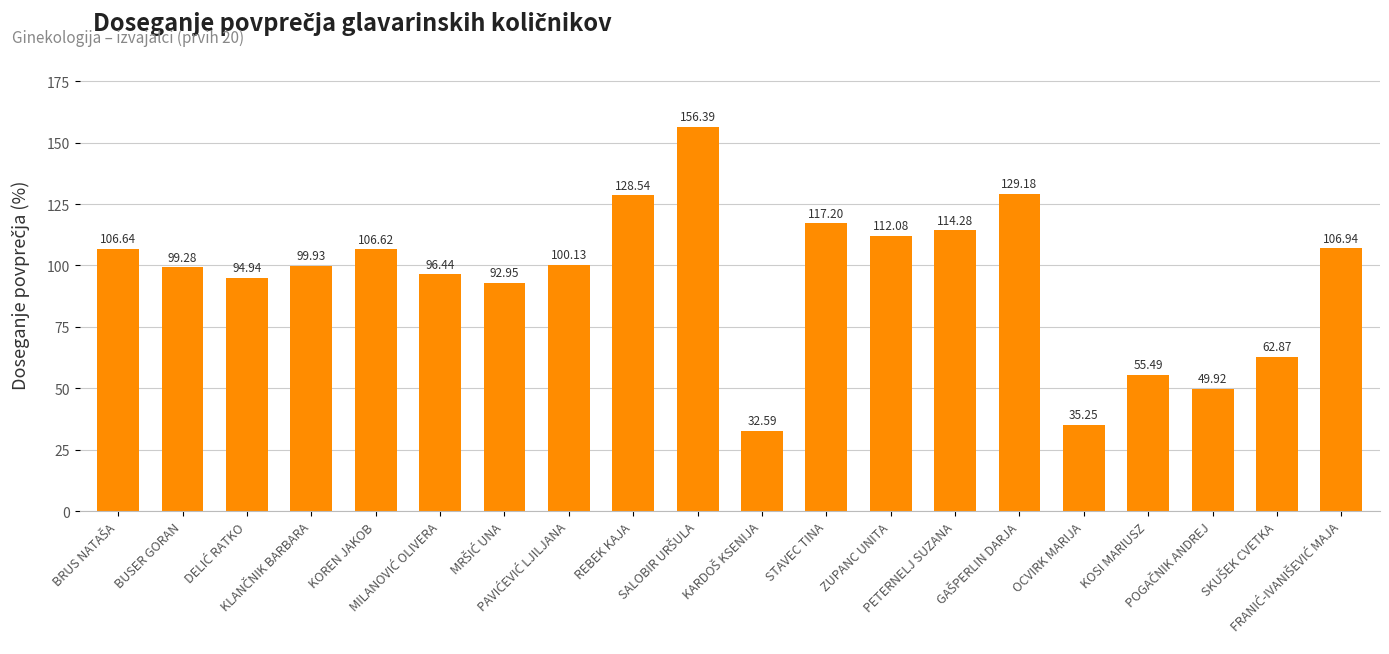

What is the difference between the second highest and minimum values?

96.6